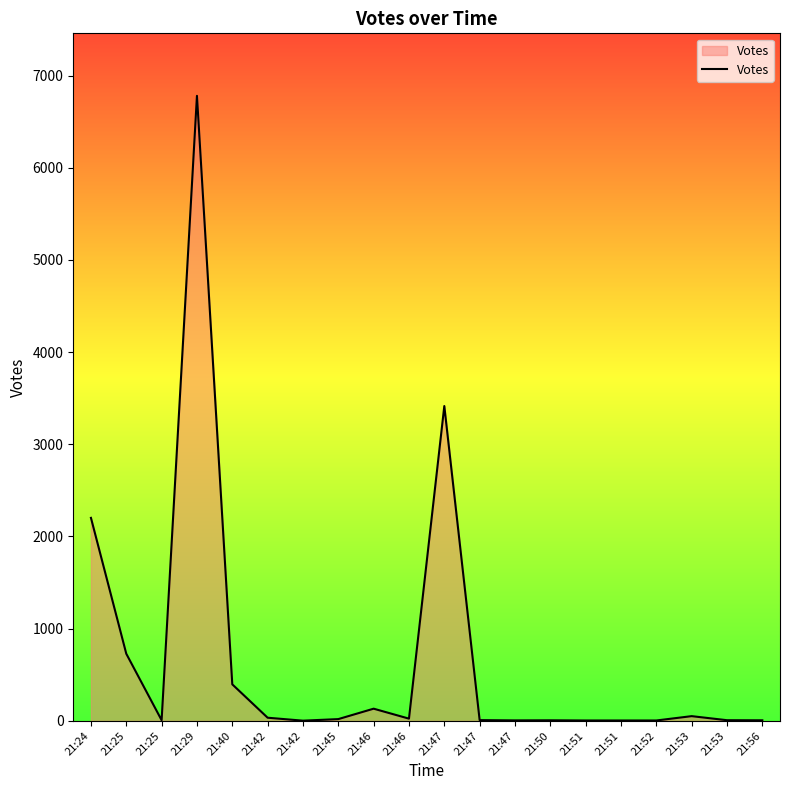

Between 21:40 and 21:47, which is larger?

21:40